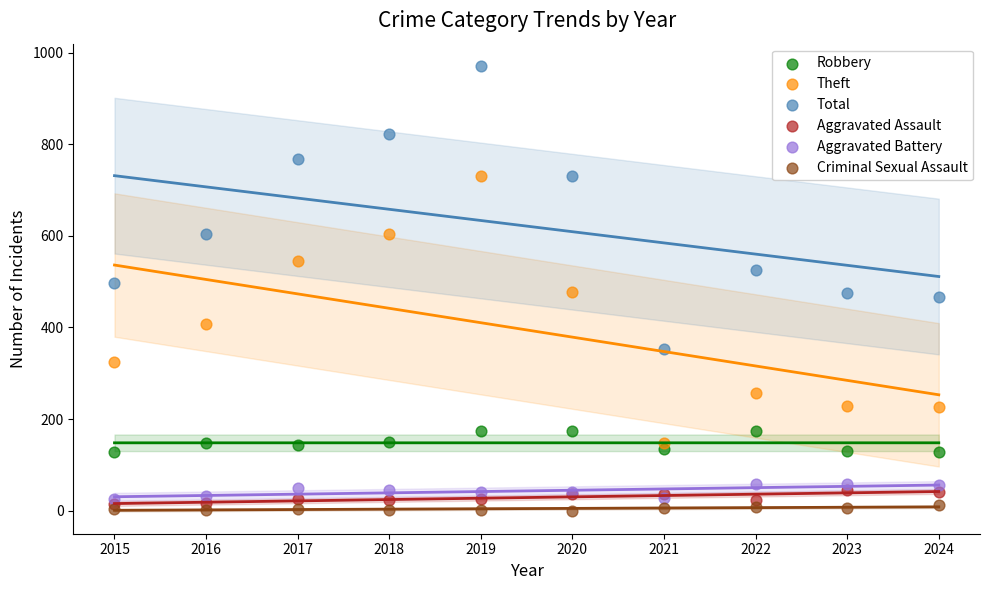

Which series reaches the minimum Y coordinate?

Criminal Sexual Assault